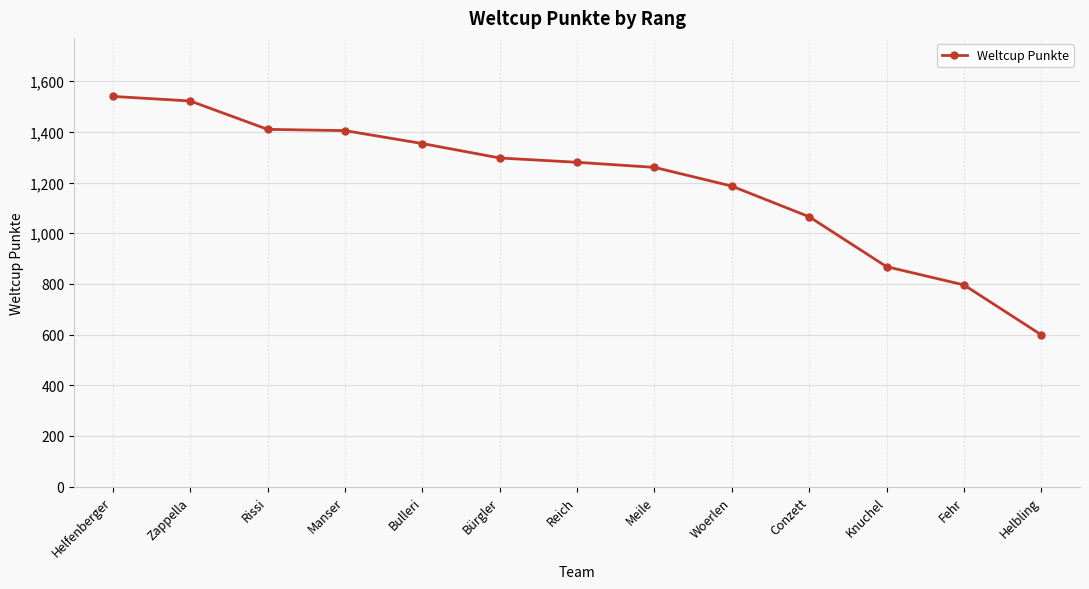

Which label corresponds to the smallest value in the chart?

Helbling